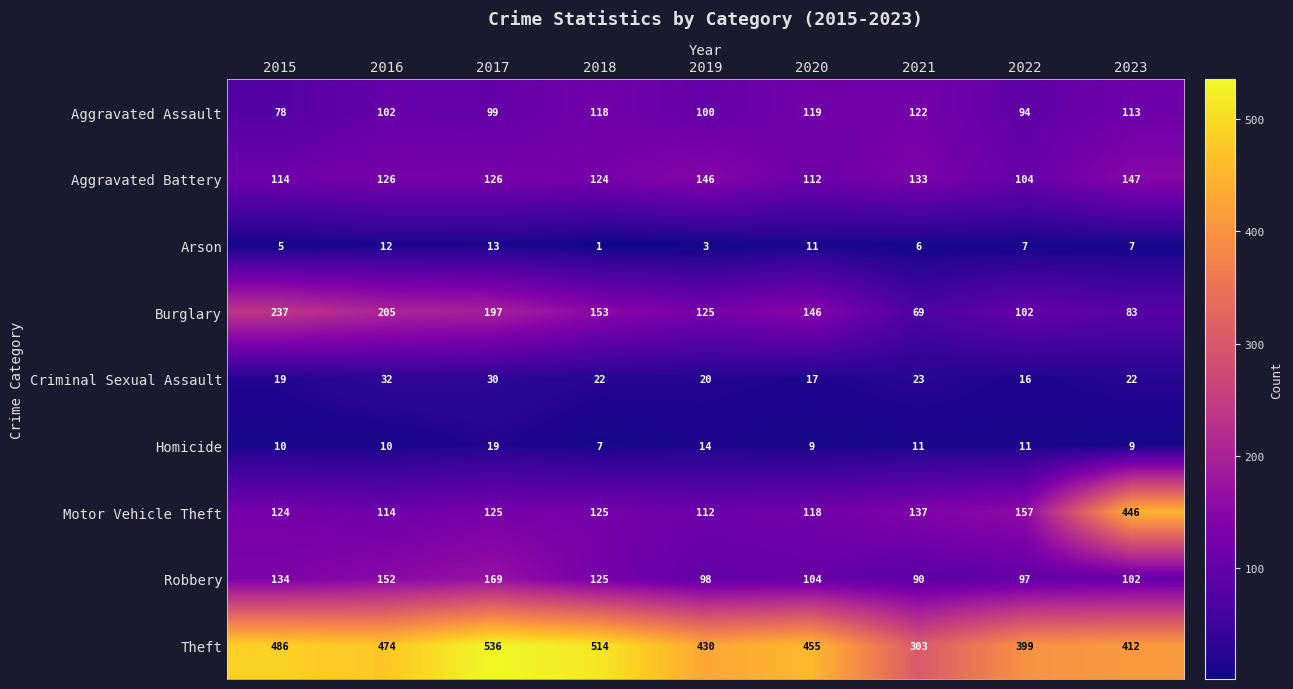

What is the approximate value of Robbery at 2017, to the nearest 5?

170